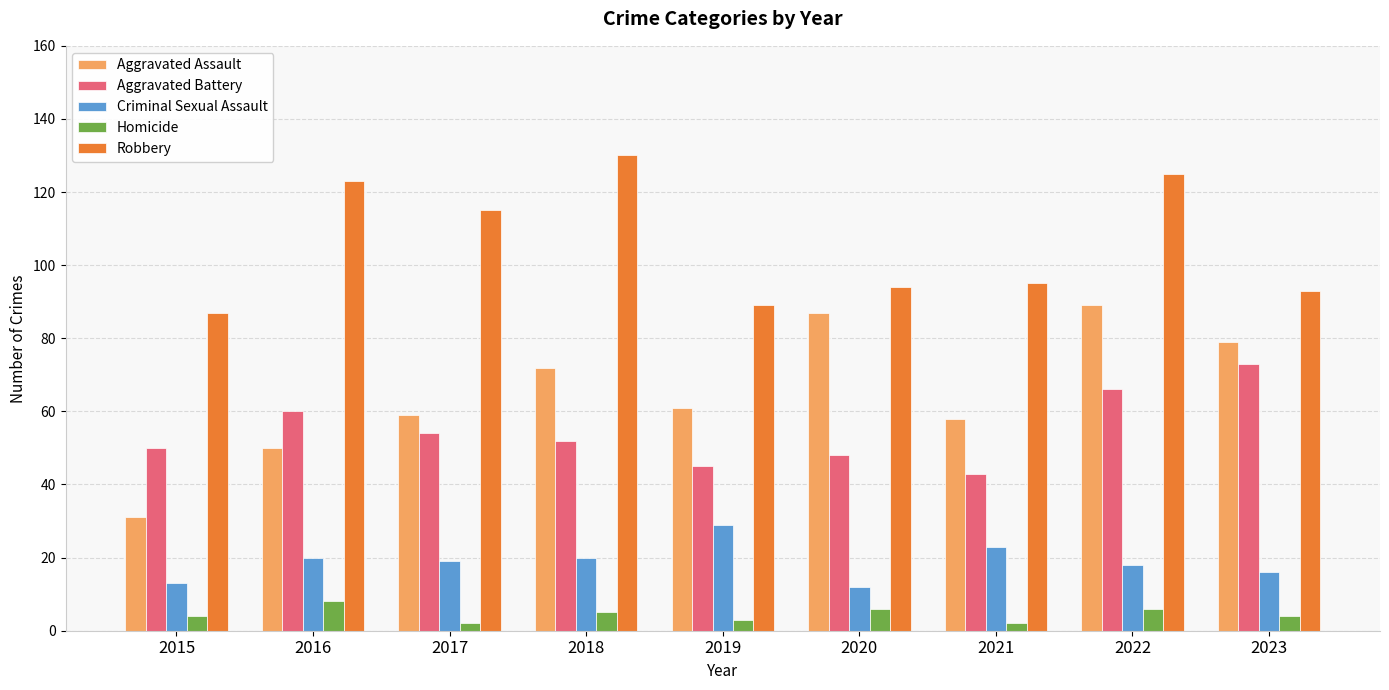

At which category is the sum across all series the highest?

2022